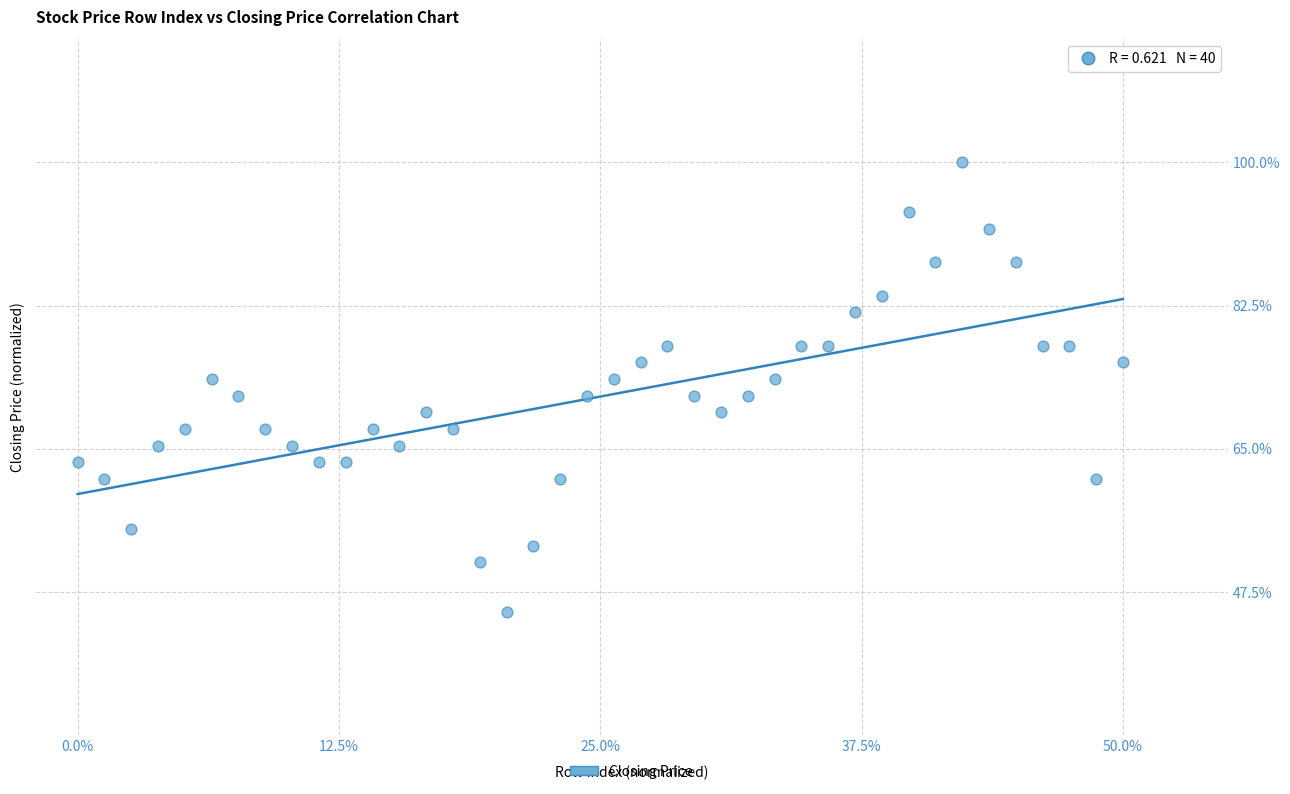

What is the range of Y values (max minus min)?

55.0